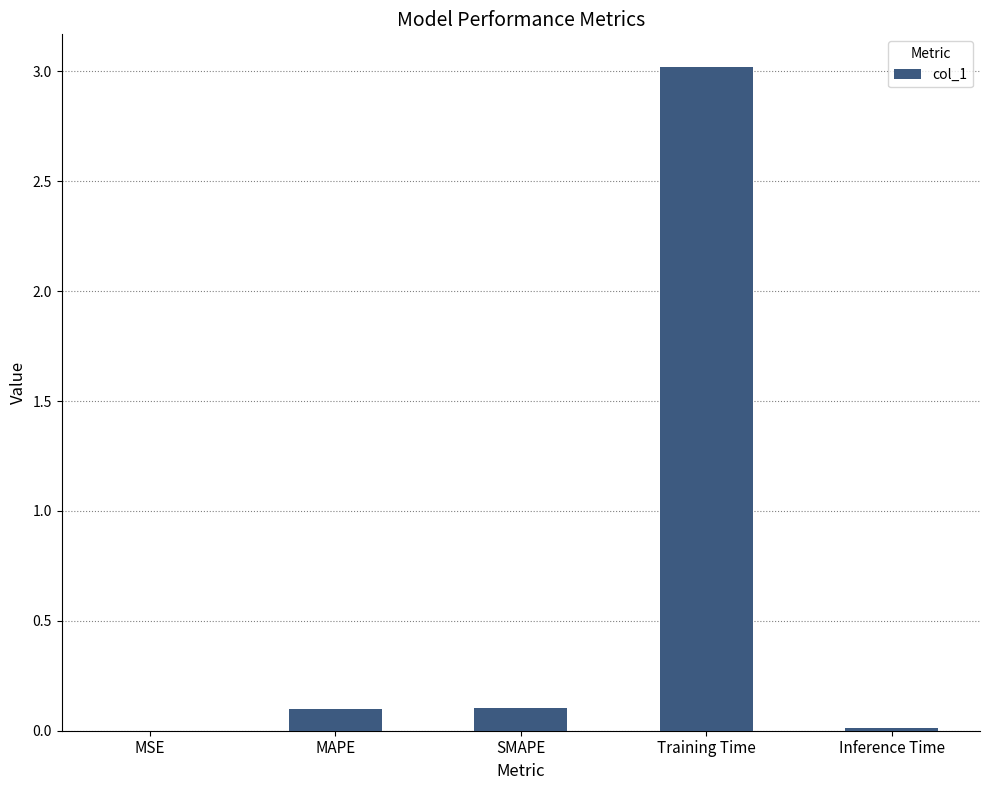

Which category has the highest value across all series?

Training Time